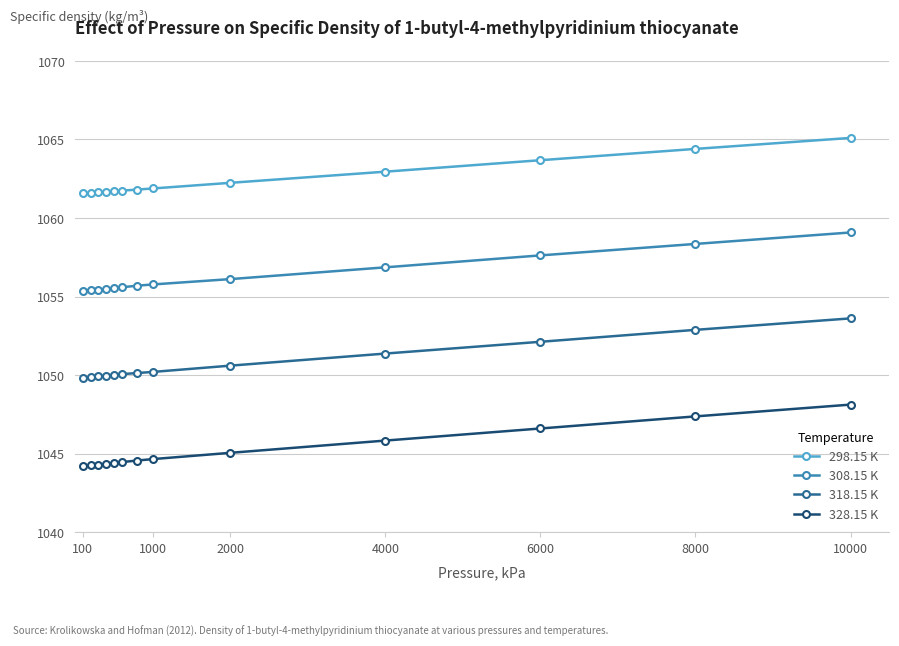

At how many categories does at least one series exceed 1060?

13